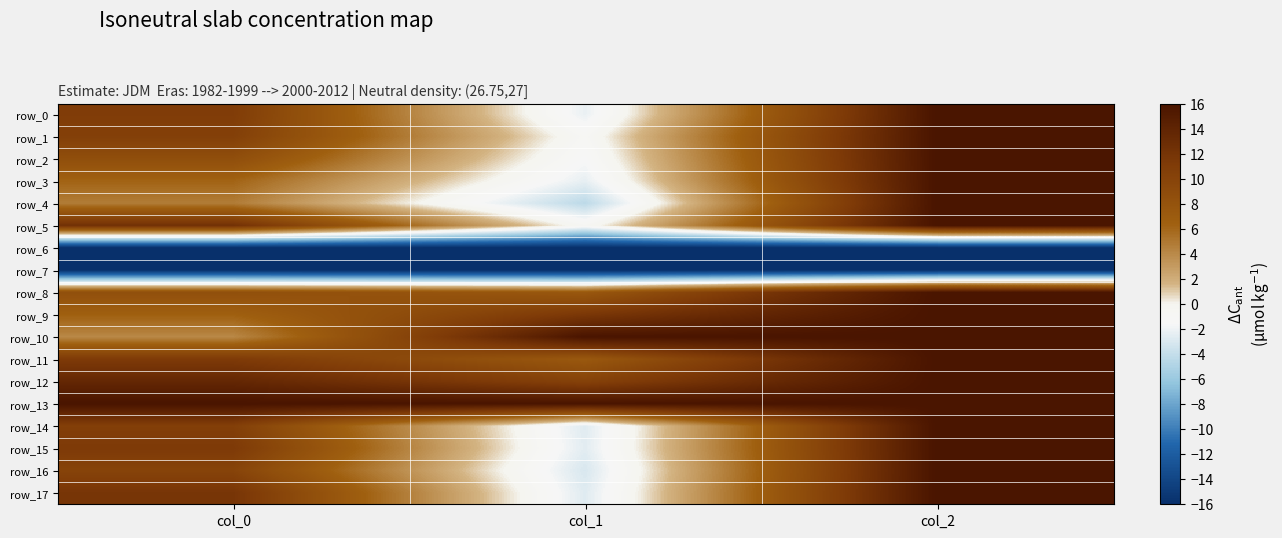

What is the minimum value for row_14?

-2.7